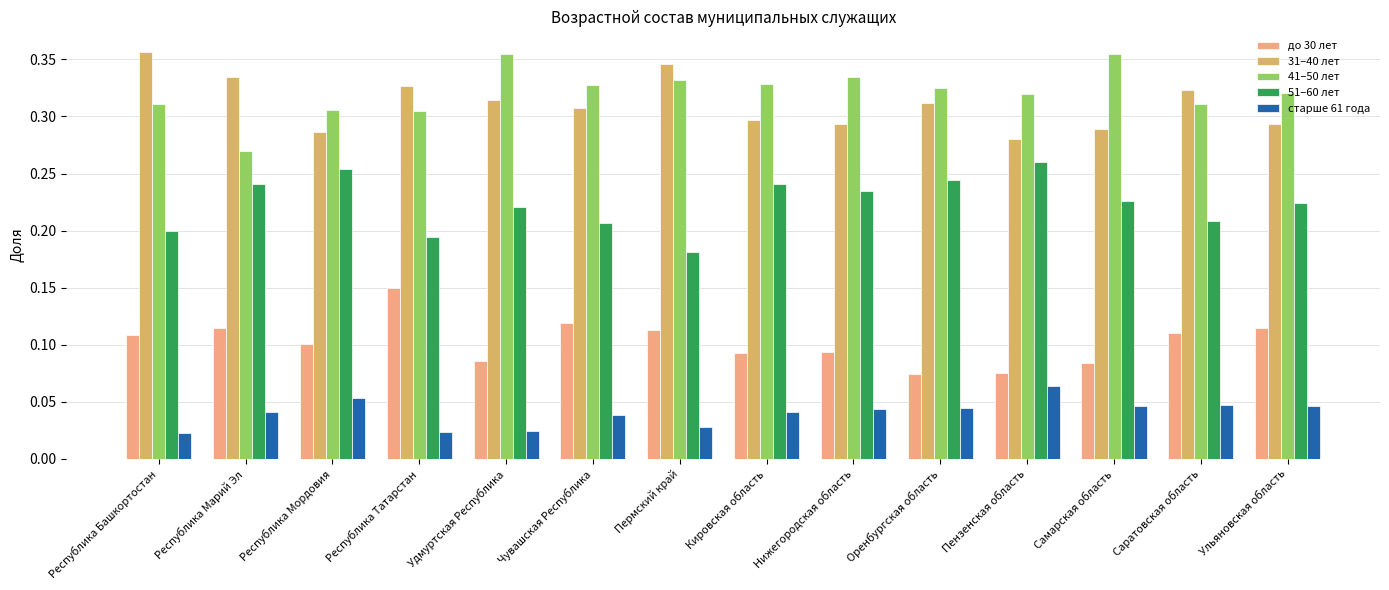

What is the total value across all series at Нижегородская область?

1.0